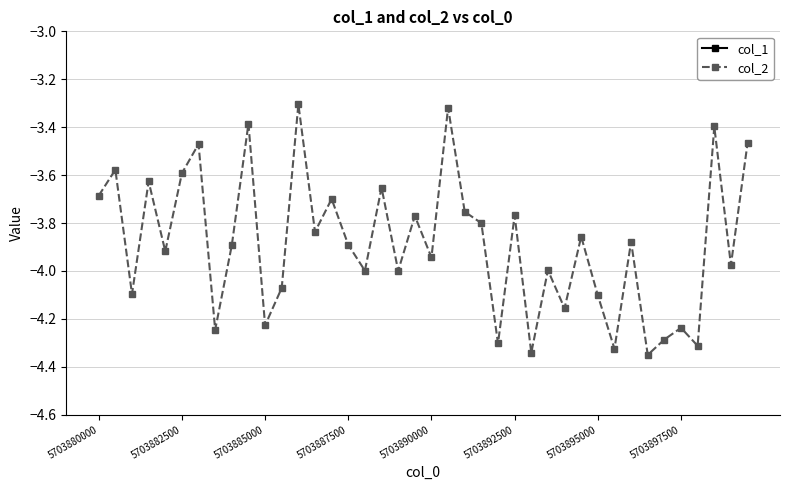

In col_2, how many points are lower than both neighbors (excluding endpoints)?

15